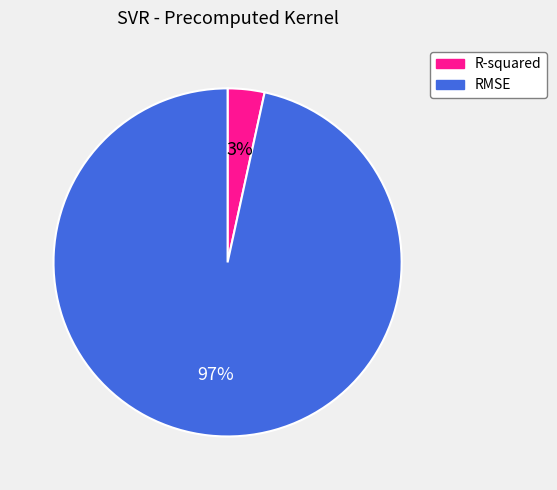

Is it true that R-squared is 3% of the pie?

True